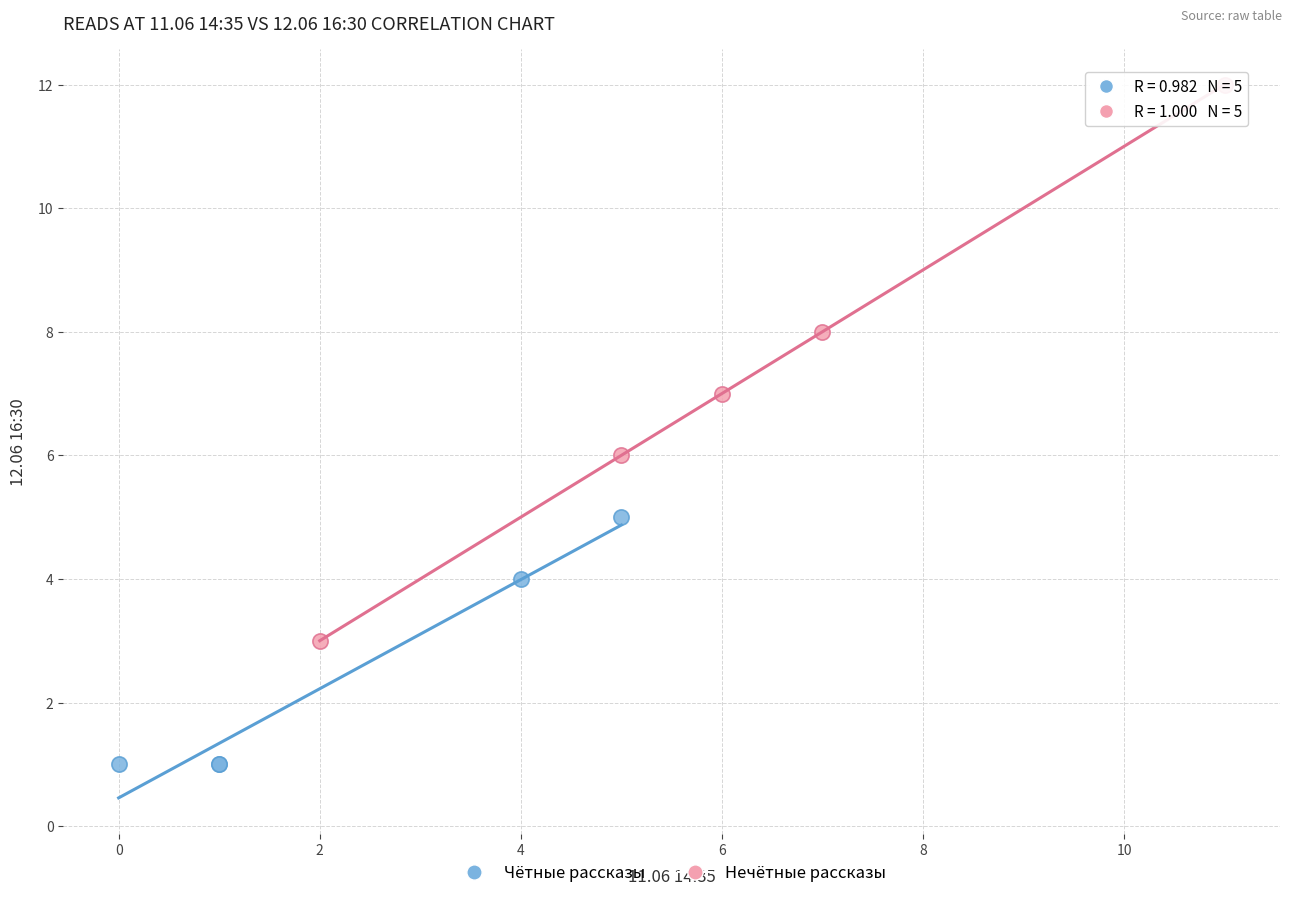

Which series reaches the minimum Y coordinate?

Чётные рассказы